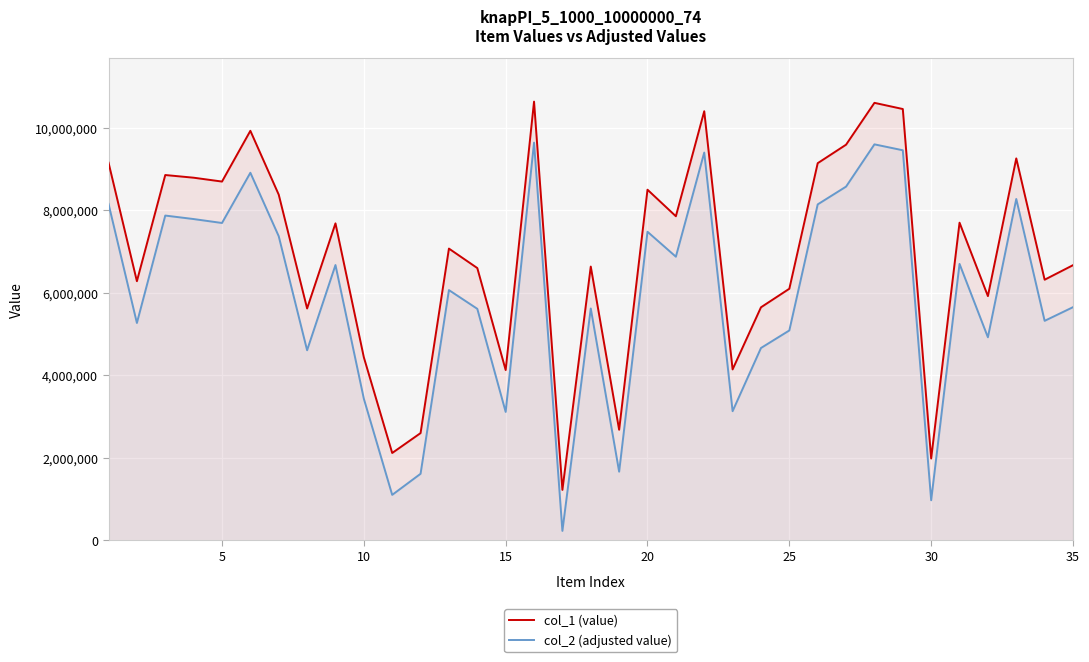

Reading left to right, transcribe all the data shown in this chart.

col_1 (value): 9156799	6284523	8857785	8792933	8699344	9929589	8381952	5623563	7686003	4440519	2120530	2602875	7074670	6602806	4131107	10636646	1226650	6639484	2683440	8502238	7858471	10404307	4146203	5651679	6101603	9144689	9593179	10607399	10457597	1986851	7702561	5923081	9260633	6320363	6672665
col_2 (adjusted value): 8157324	5272089	7875414	7790647	7695233	8912828	7374239	4610794	6676005	3436432	1105319	1616512	6068908	5614863	3115890	9642797	232664	5623288	1667323	7482572	6878233	9402605	3133688	4664862	5090618	8145943	8576999	9601296	9457773	974752	6703128	4925357	8277055	5323590	5654866